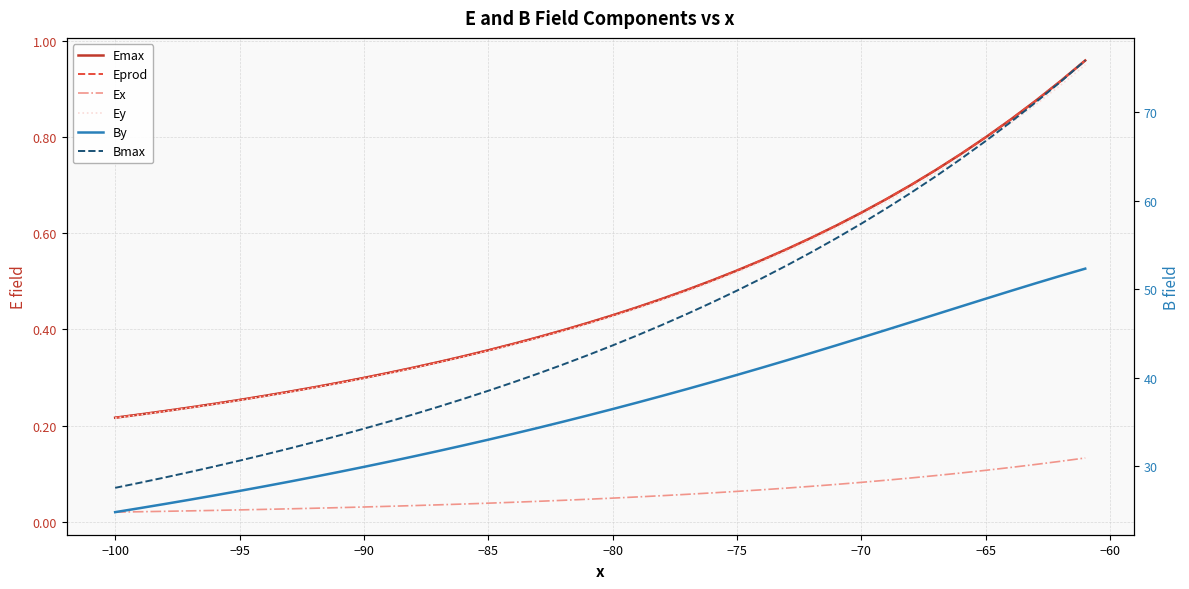

What is the difference between the maximum and minimum values in the Ey series?

0.7